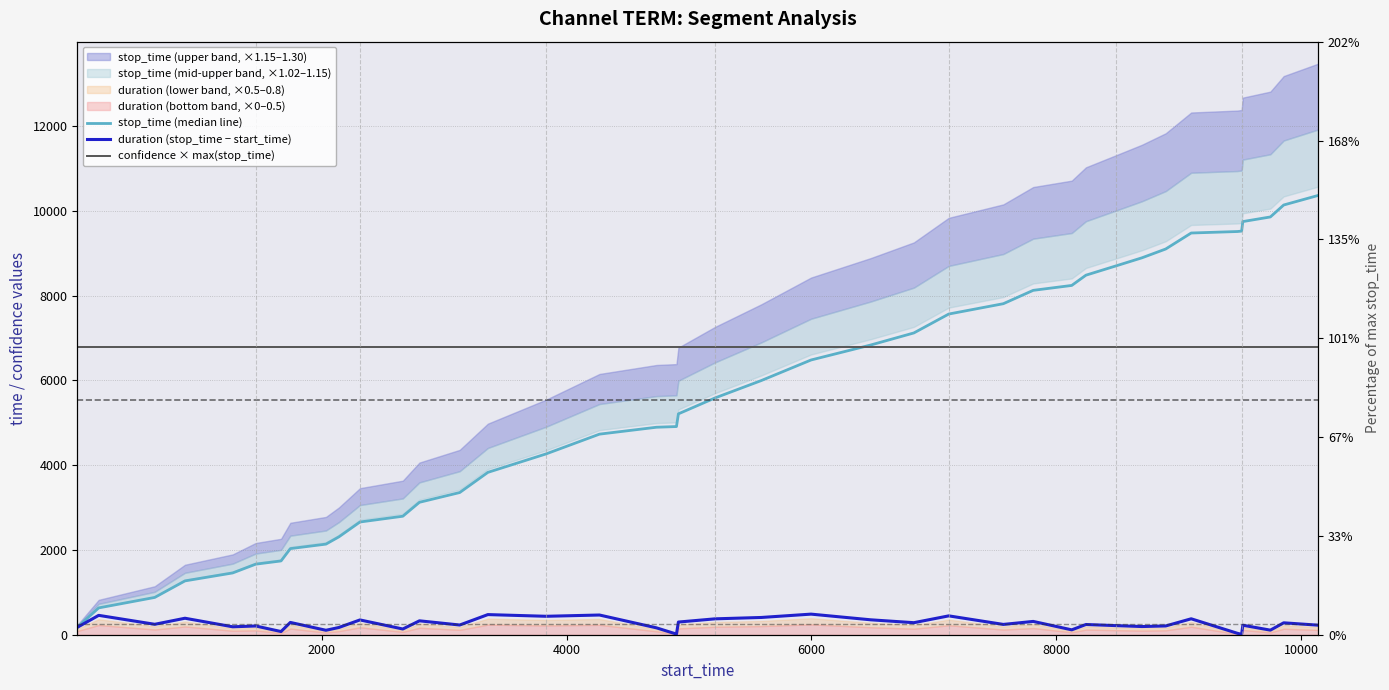

How many intersections are there between confidence × max(stop_time) and stop_time (median line)?

1